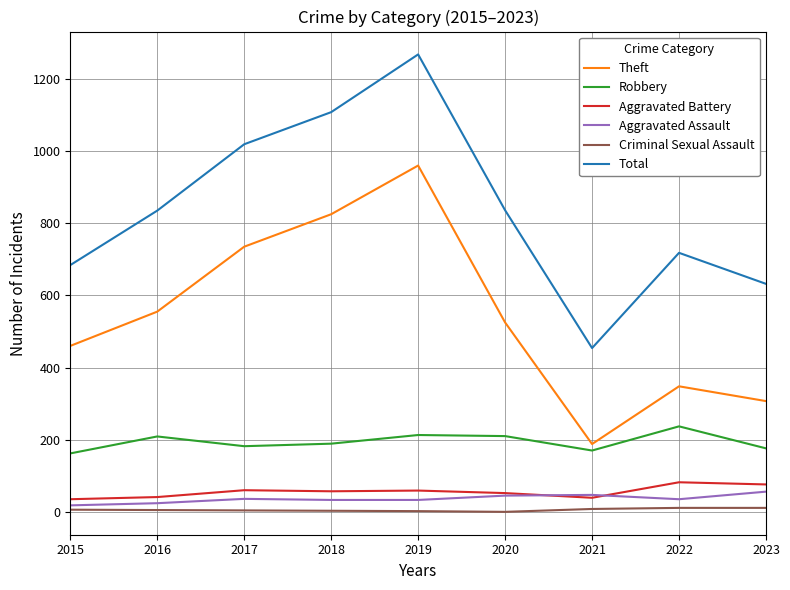

Where is Theft nearest to the value 574?

2016